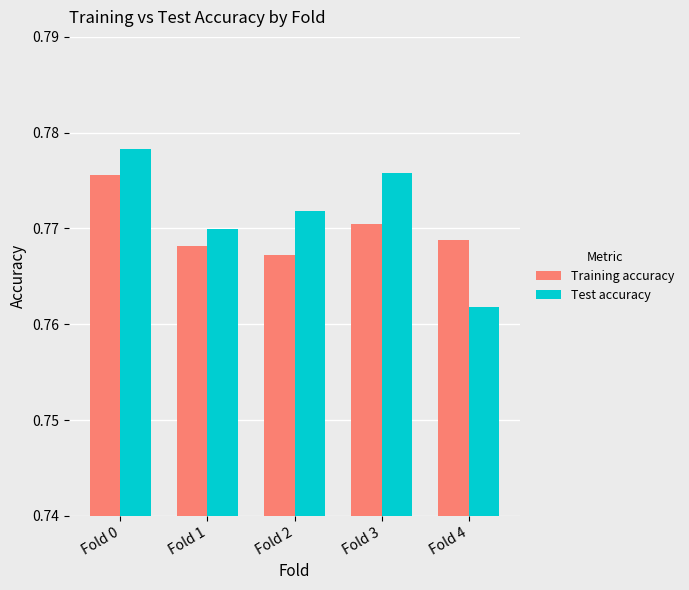

Is it true that Test accuracy equals 0.2 at Fold 1?

False